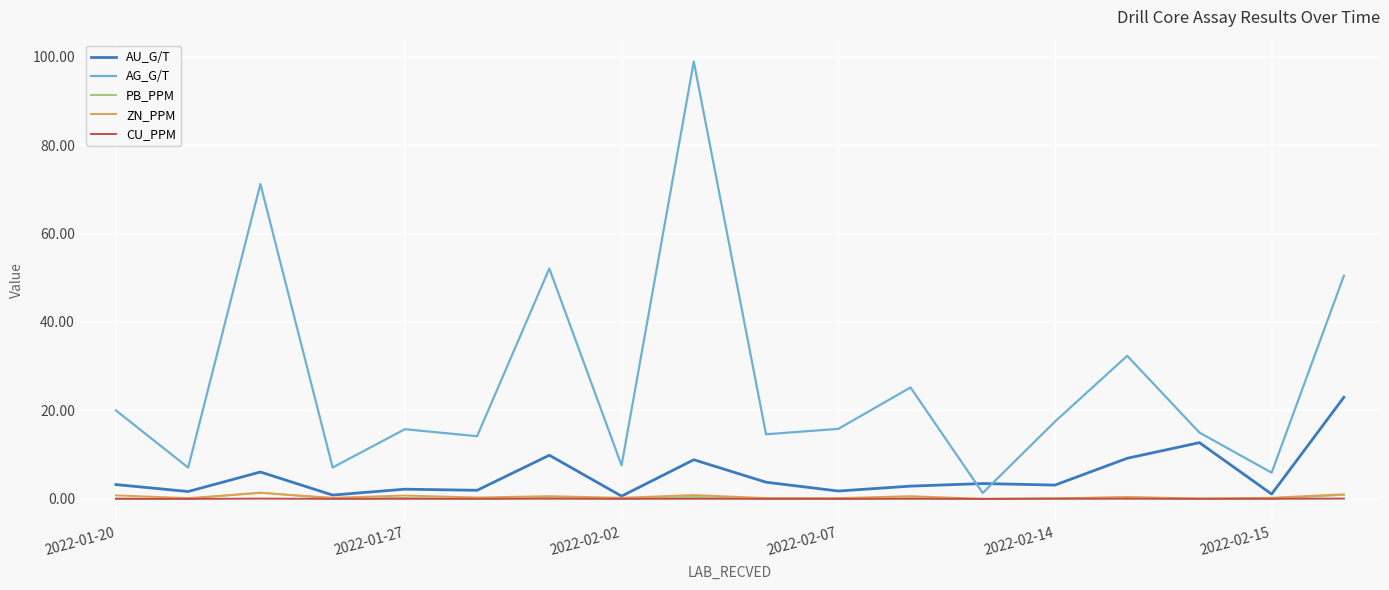

Which series has the largest total across all categories?

AG_G/T